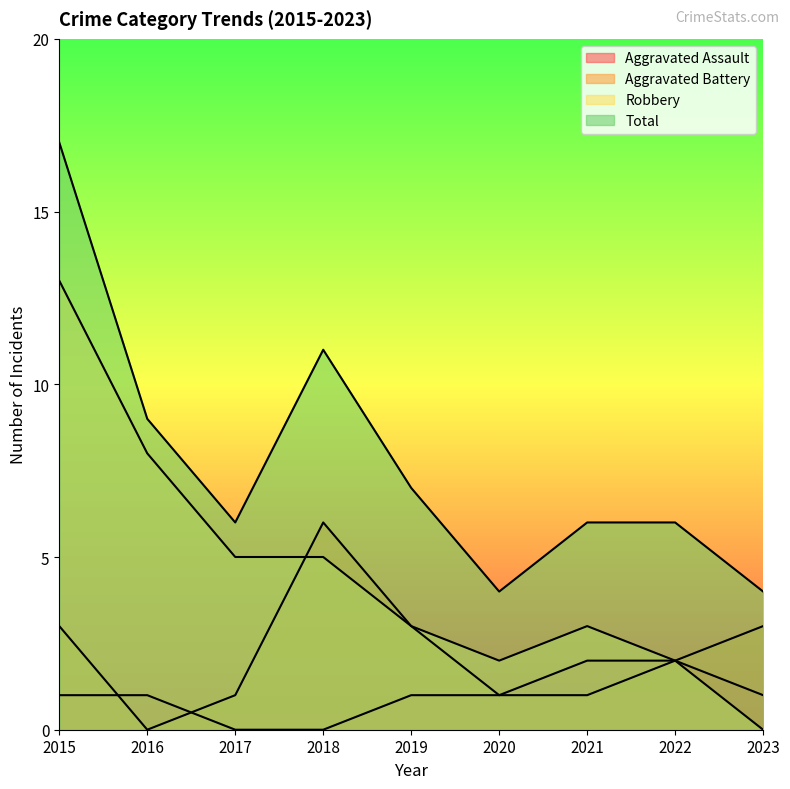

What is the spread (max minus min) of values at 2020?

3